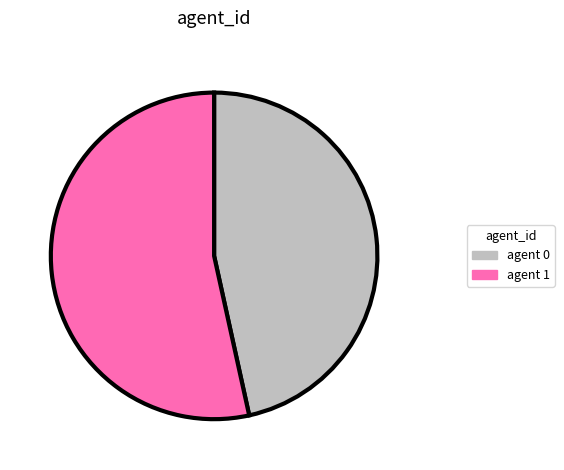

Is there a majority slice in this chart?

Yes